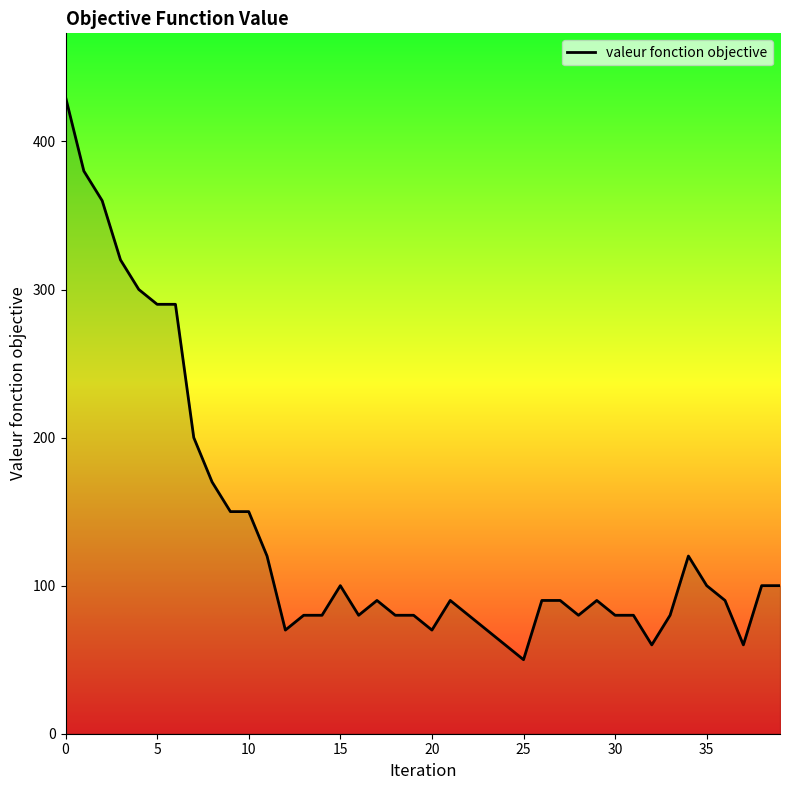

What is the minimum value shown in the chart?

50